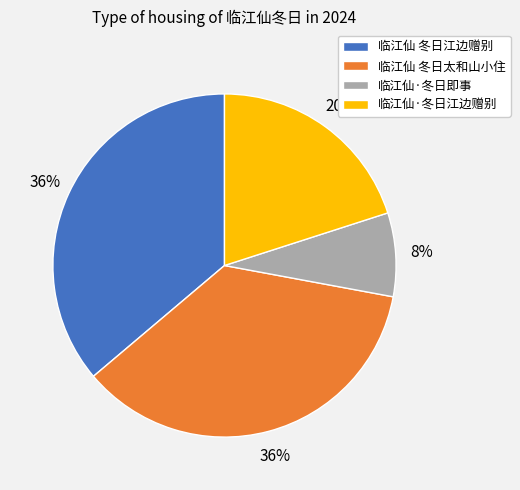

What is the smallest slice in the pie chart?

临江仙·冬日即事